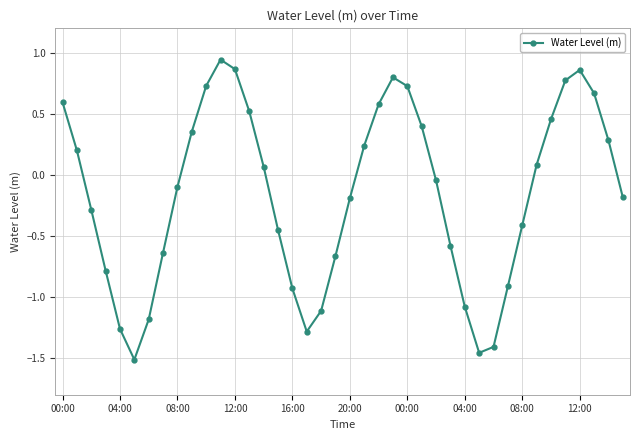

How many points are higher than both their immediate neighbors (excluding endpoints)?

3